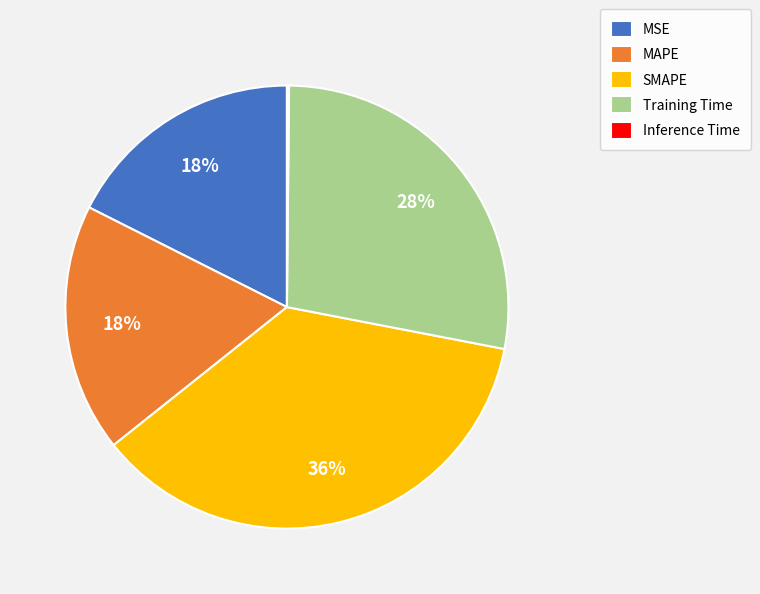

Is there a majority slice in this chart?

No